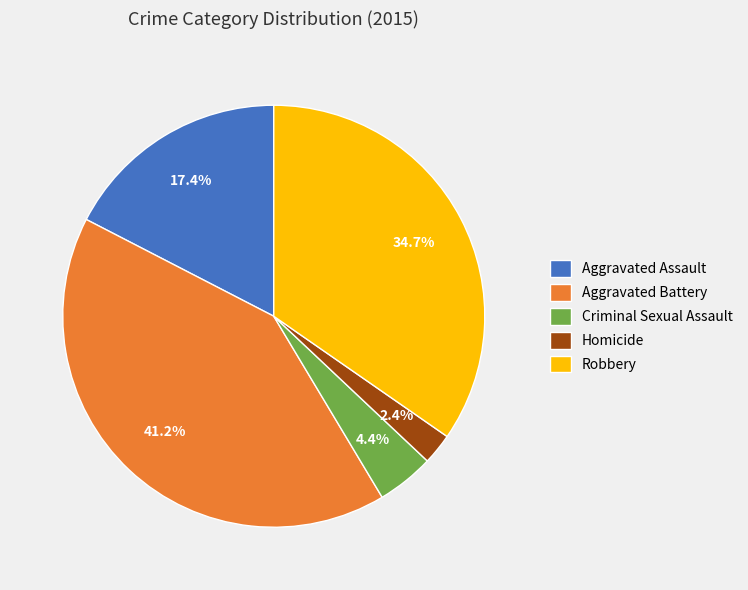

How many slices are in this pie chart?

5